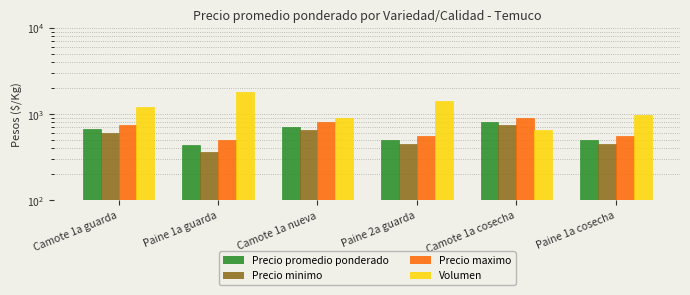

At which category does the chart reach its minimum across all series?

Paine 1a guarda